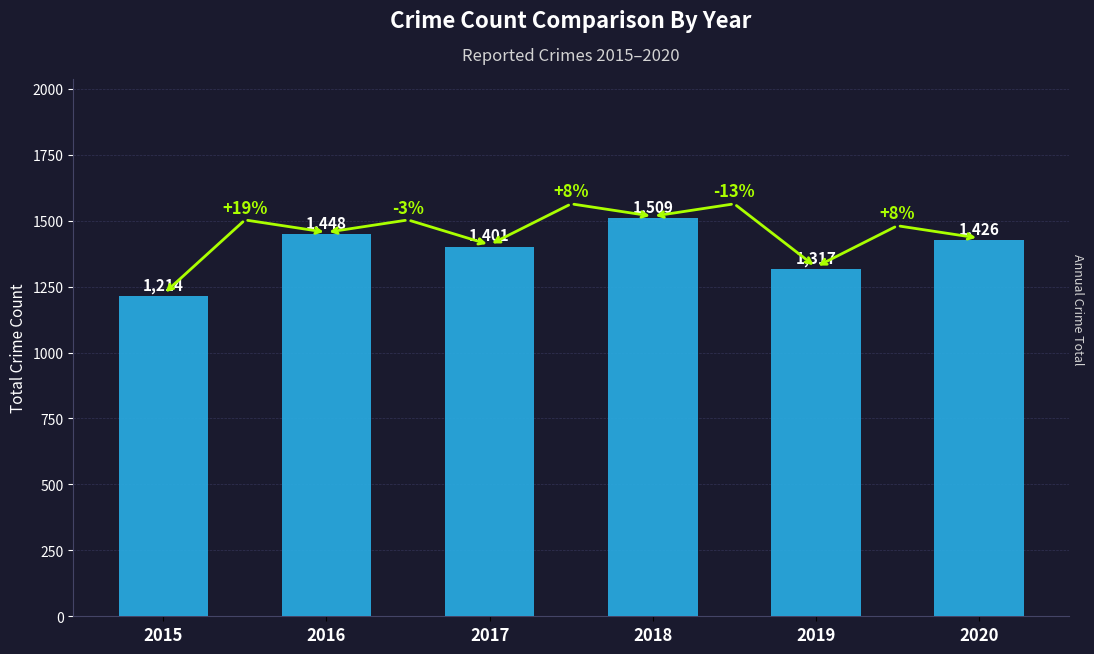

What is the change in value from 2019 to 2020?

+109